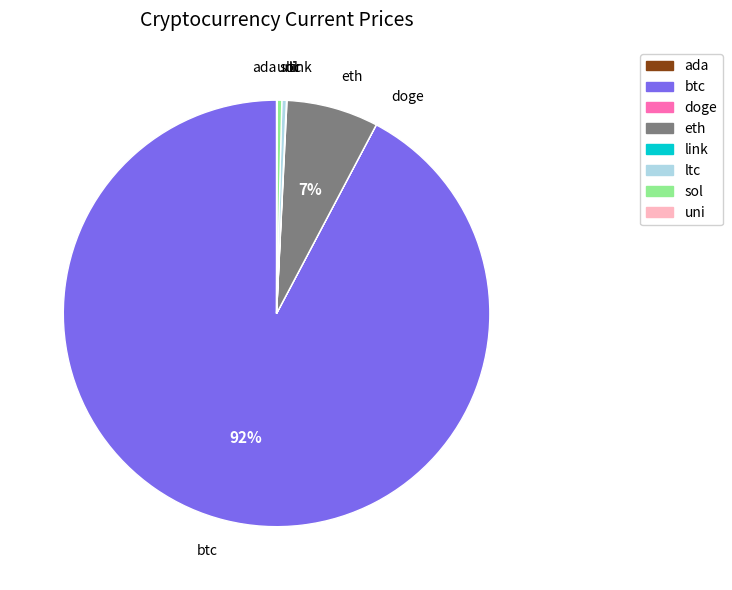

The eth slice represents 7% of the pie. True or false?

True